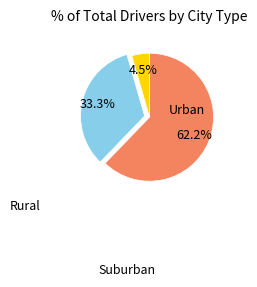

Is there any slice that represents more than half of the pie?

Yes